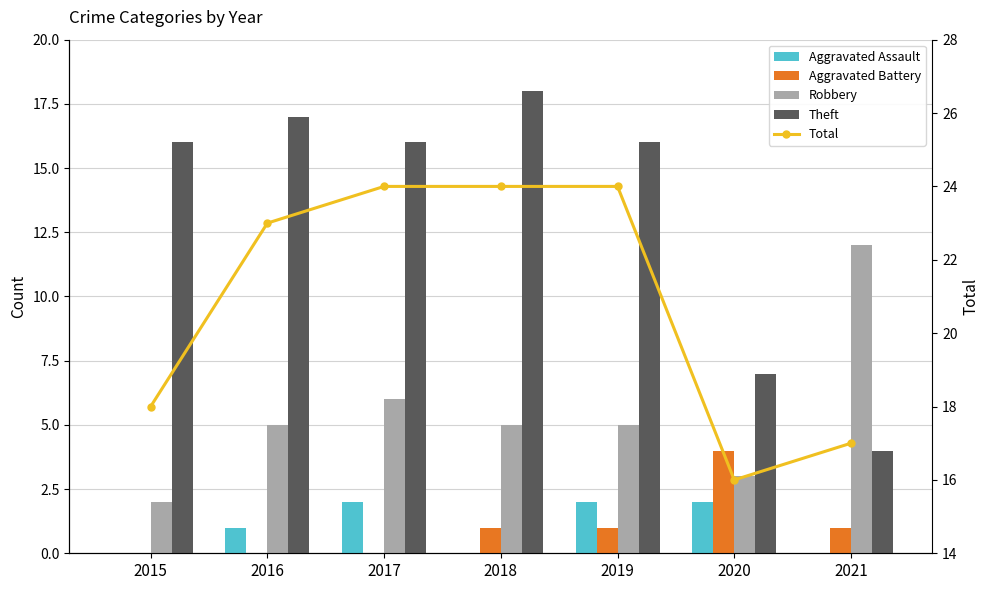

The Theft series shows 16 at 2017. True or false?

True